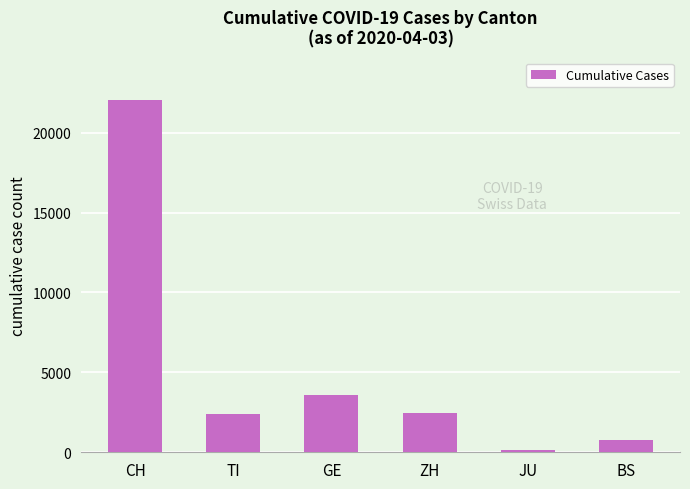

What is the ratio of the value at GE to the value at TI?

1.5